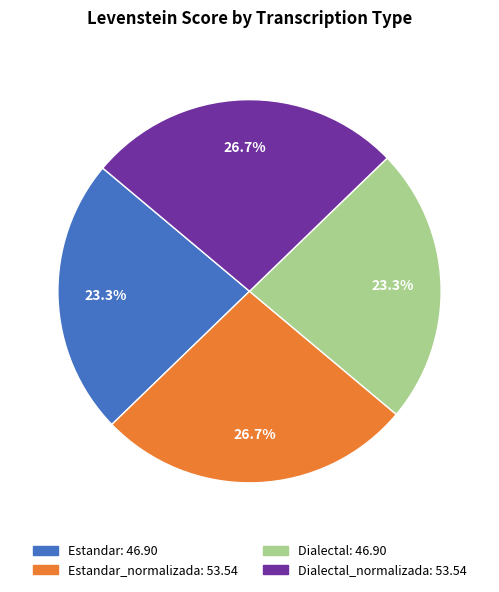

Is there a majority slice in this chart?

No